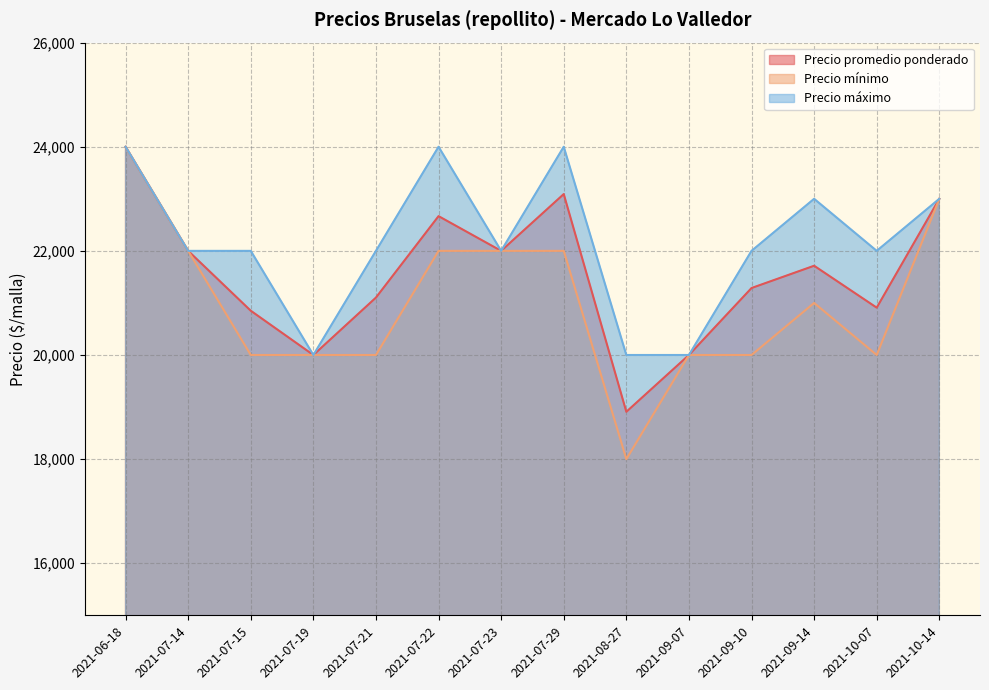

True or false: Precio promedio ponderado and Precio máximo cross at least once.

False